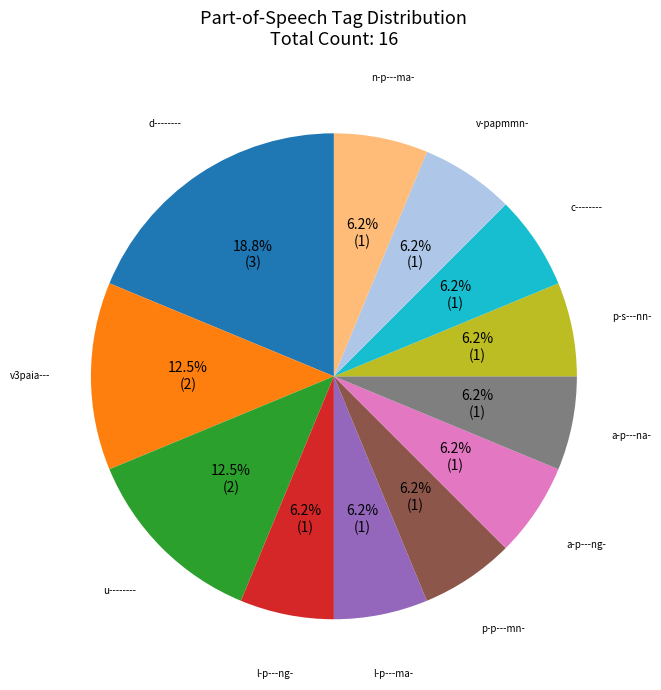

Is there a majority slice in this chart?

No